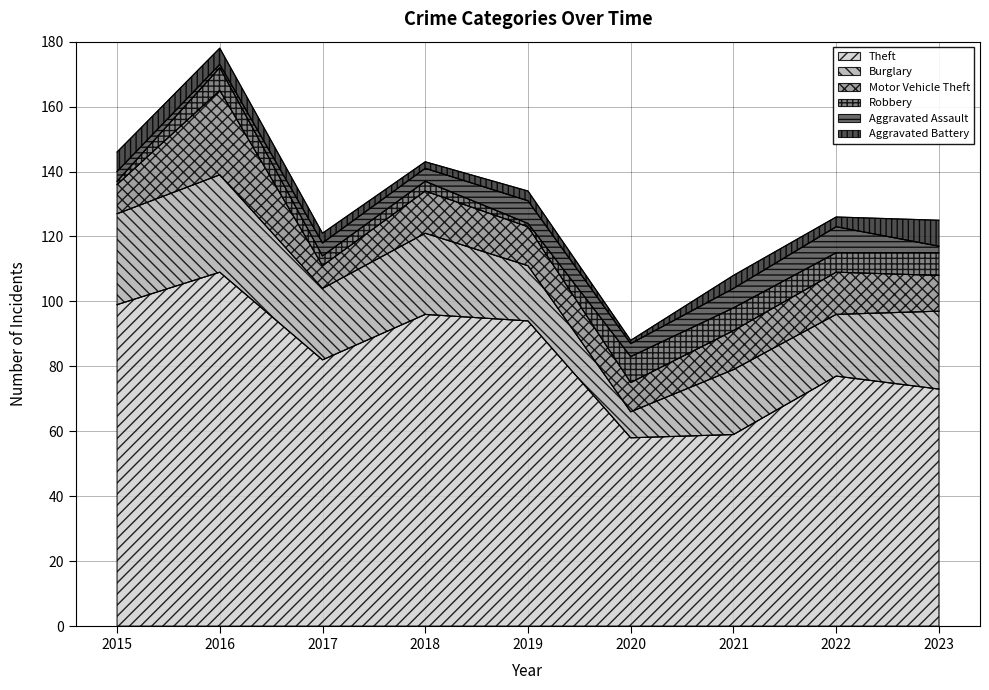

What is the highest value of the Aggravated Battery series?

8